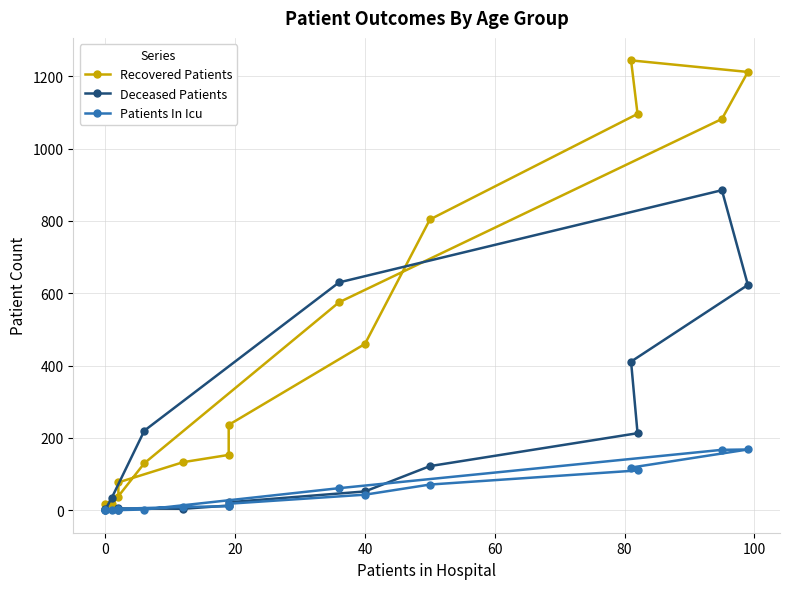

Reading right to left, list all the values displayed in this chart.

Recovered Patients: 4	16	130	575	1082	1212	1244	1096	804	460	236	153	133	77	37	18
Deceased Patients: 2	35	220	630	885	623	411	213	122	52	22	13	4	5	0	3
Patients In Icu: 0	0	2	61	167	168	118	110	71	43	18	11	9	4	2	0